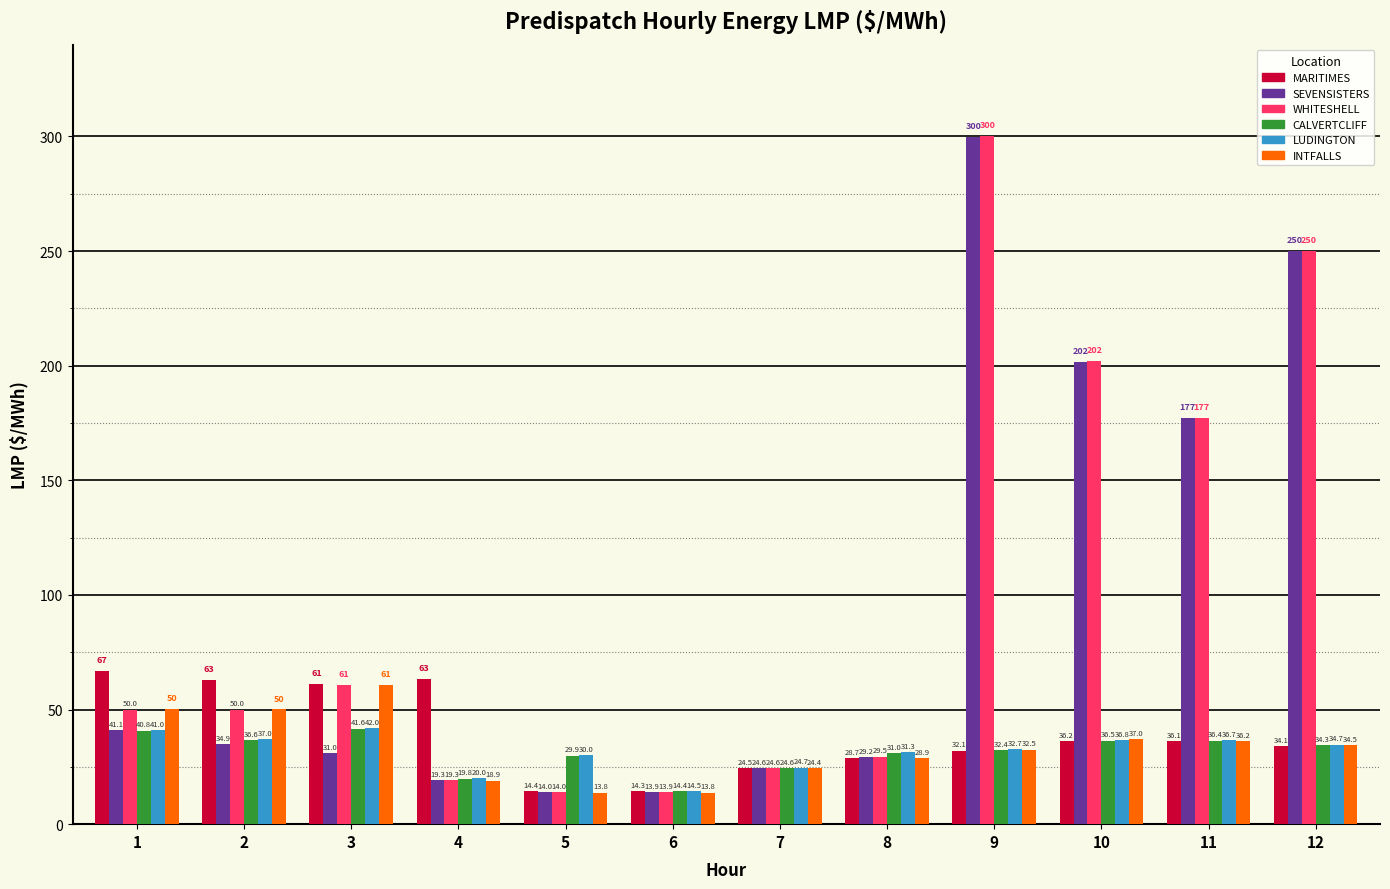

What is the maximum value shown in the chart?

300.0